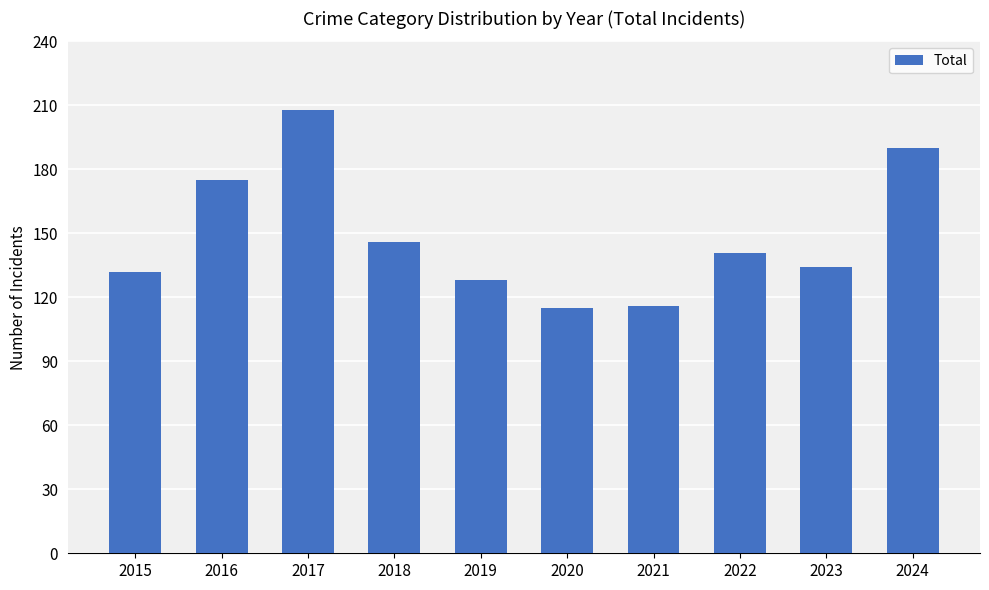

What is the ratio of the value at 2021 to the value at 2023?

0.9